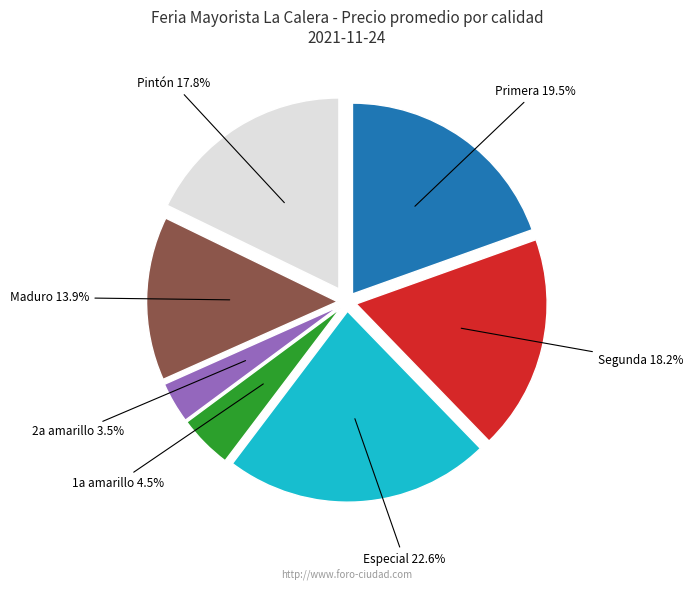

Does any single category account for the majority?

No